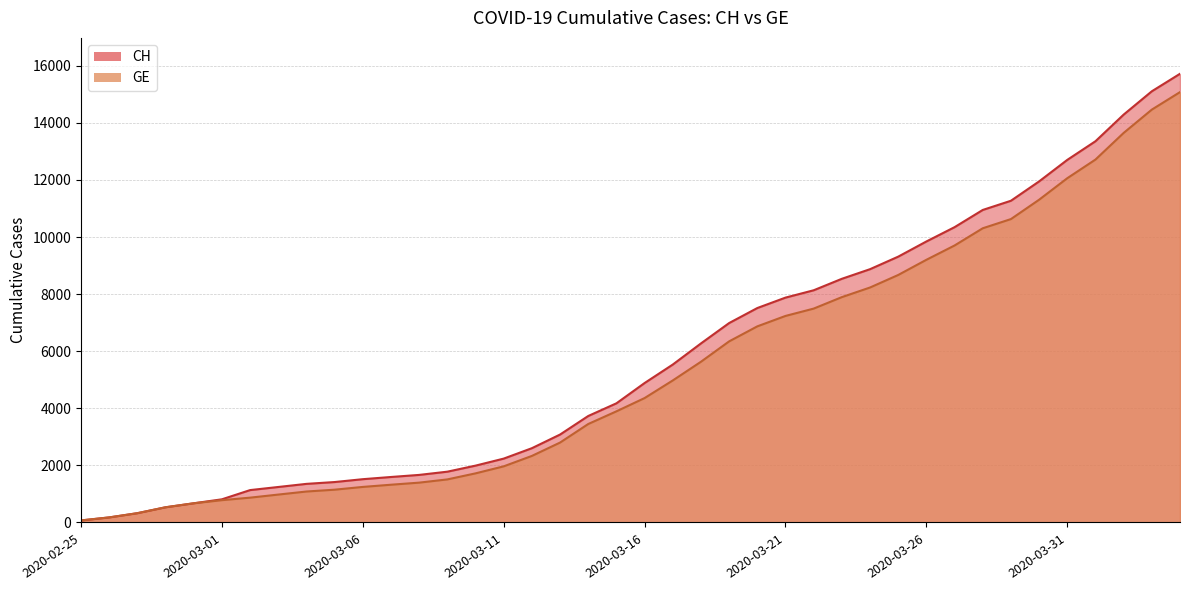

True or false: CH and GE intersect in this chart.

False